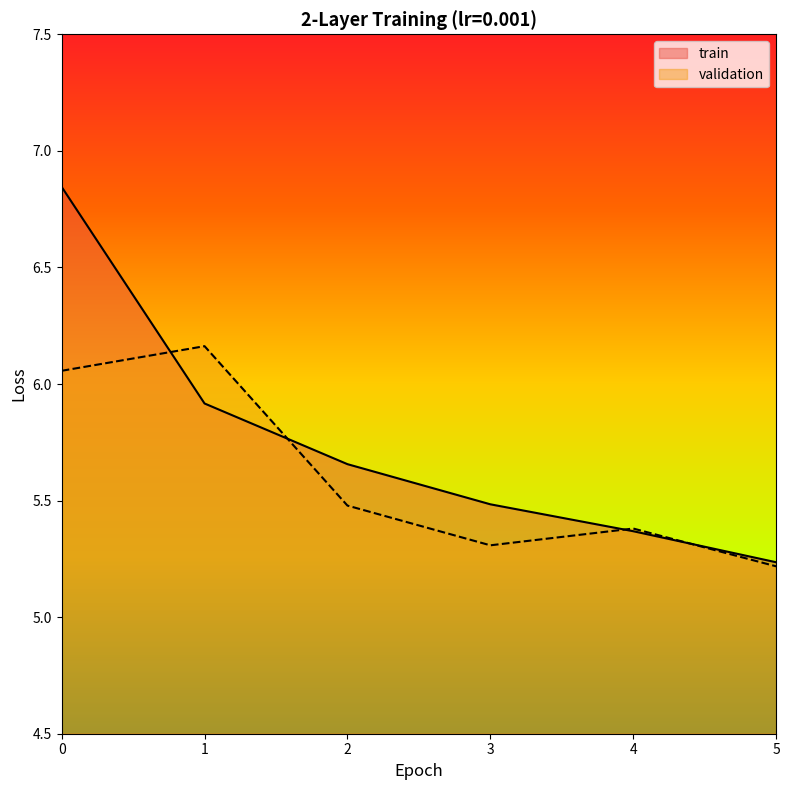

At which label is train closest to 6?

1